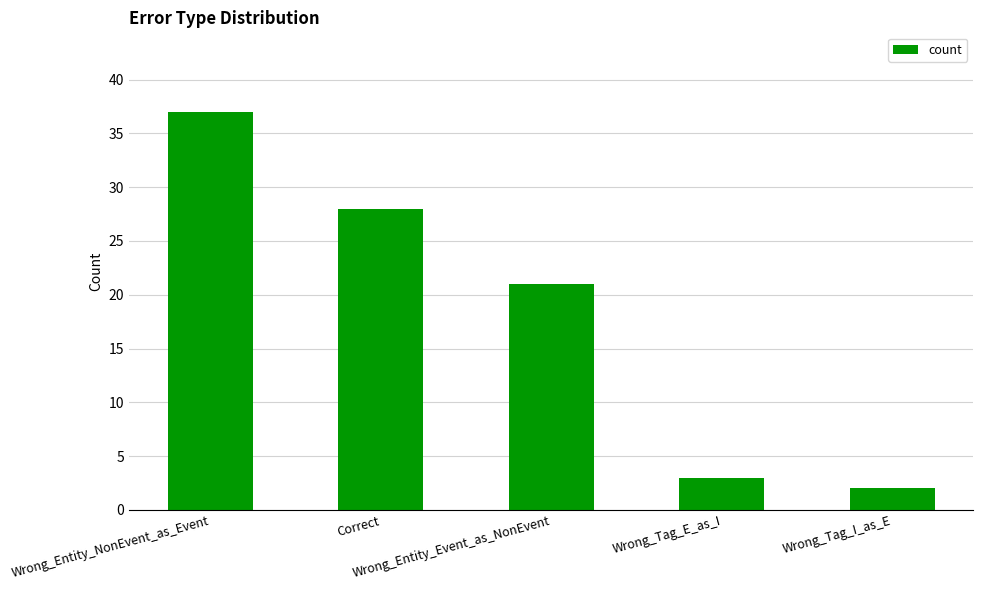

Rank the categories by value from lowest to highest.

Wrong_Tag_I_as_E, Wrong_Tag_E_as_I, Wrong_Entity_Event_as_NonEvent, Correct, Wrong_Entity_NonEvent_as_Event